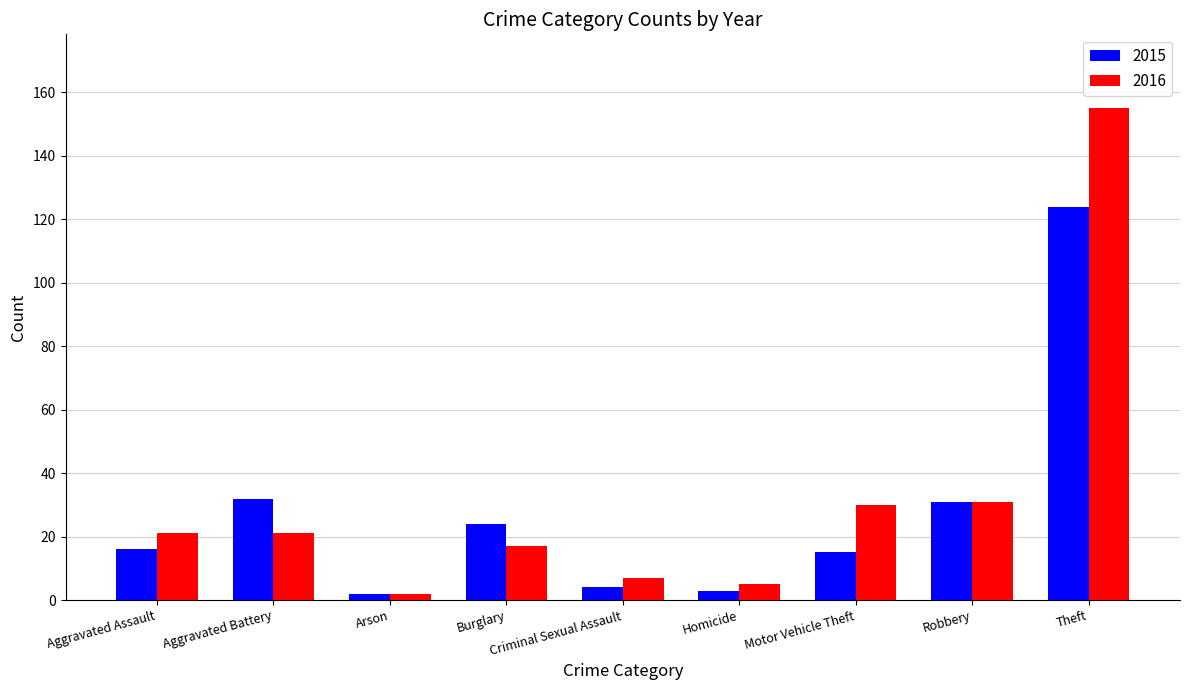

Reading left to right, extract all data points from this chart.

2015: 16	32	2	24	4	3	15	31	124
2016: 21	21	2	17	7	5	30	31	155